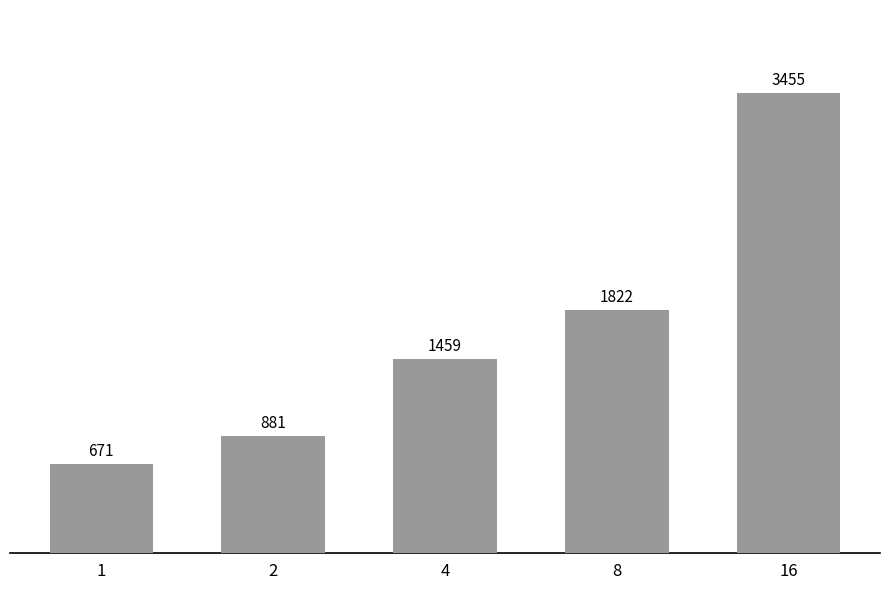

Where is the data nearest to the value 2063?

8